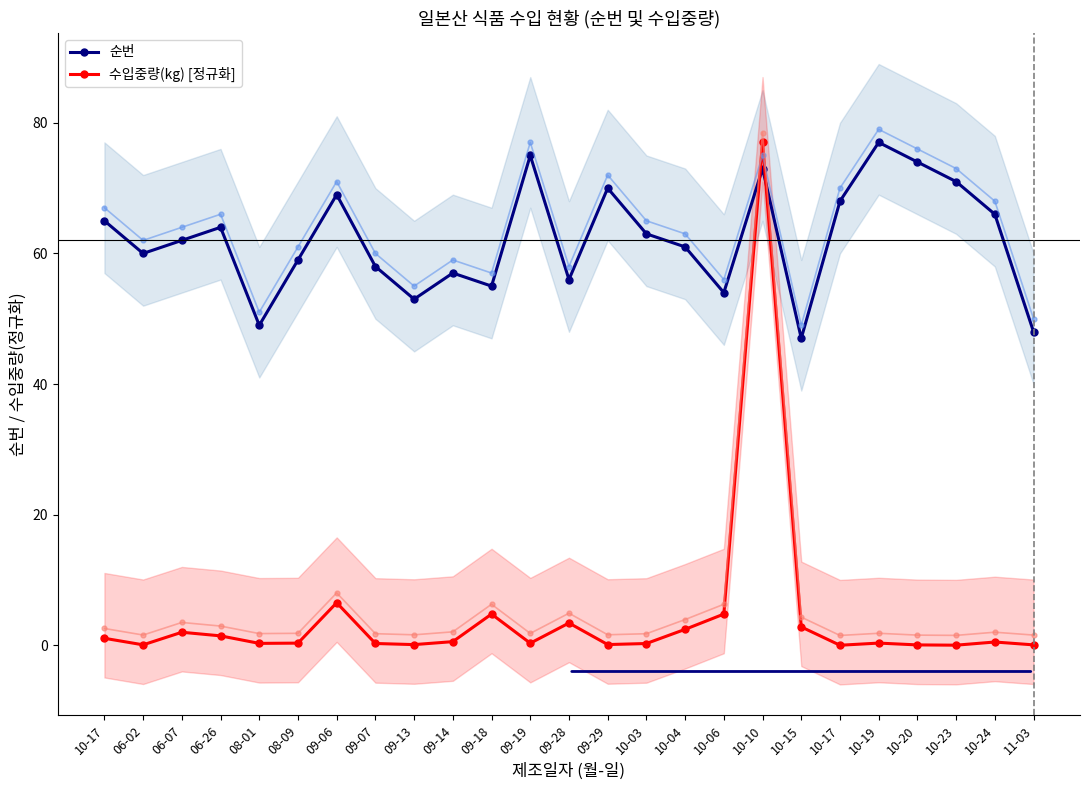

What is the approximate value of 순번 at 09-18?

55.0